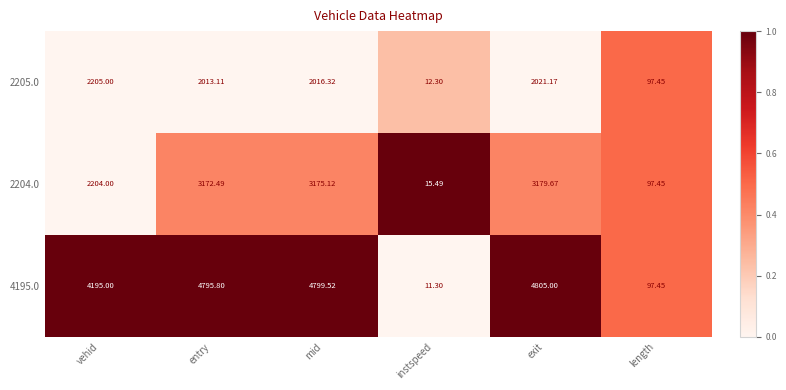

List the labels in order of 2205.0 value, smallest first.

instspeed, length, entry, mid, exit, vehid